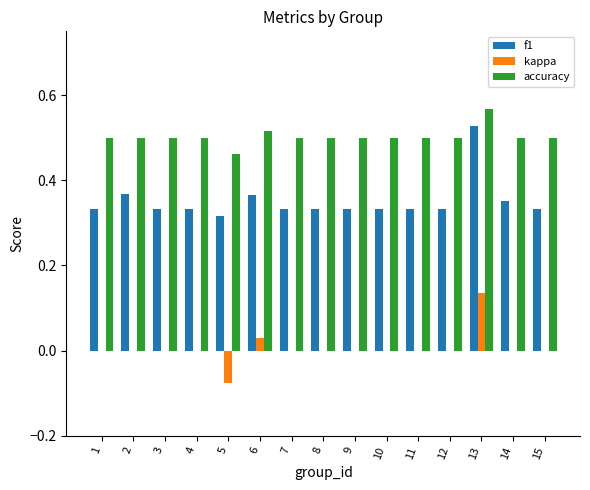

The value of f1 at 10 is 0.1. True or false?

False